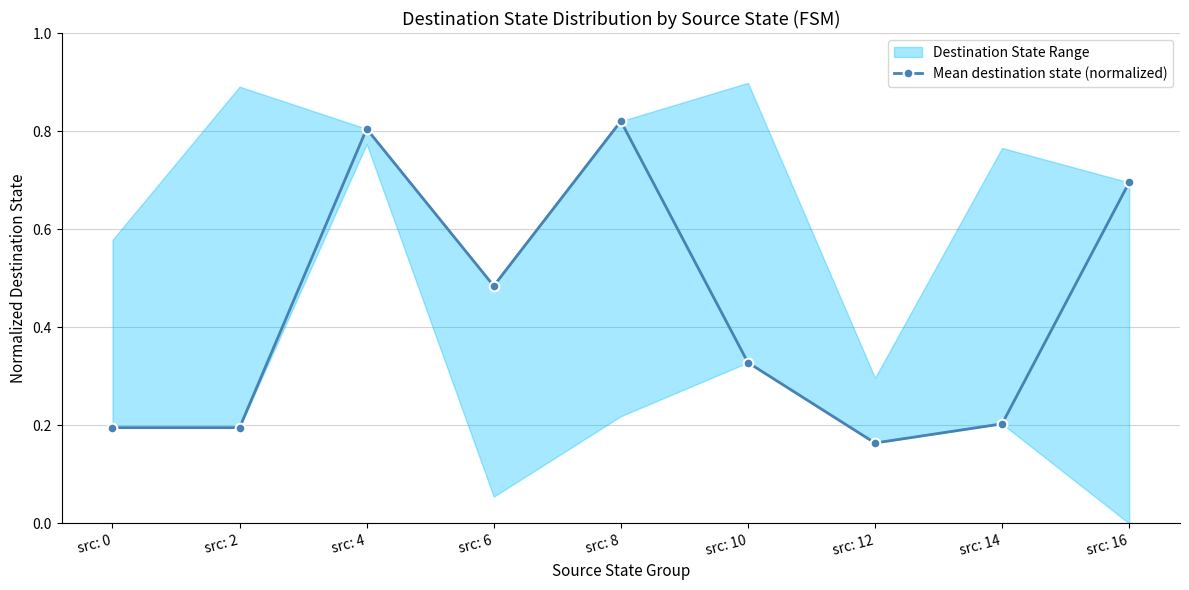

List the labels in order of value, largest first.

src: 8, src: 4, src: 16, src: 6, src: 10, src: 14, src: 0, src: 2, src: 12